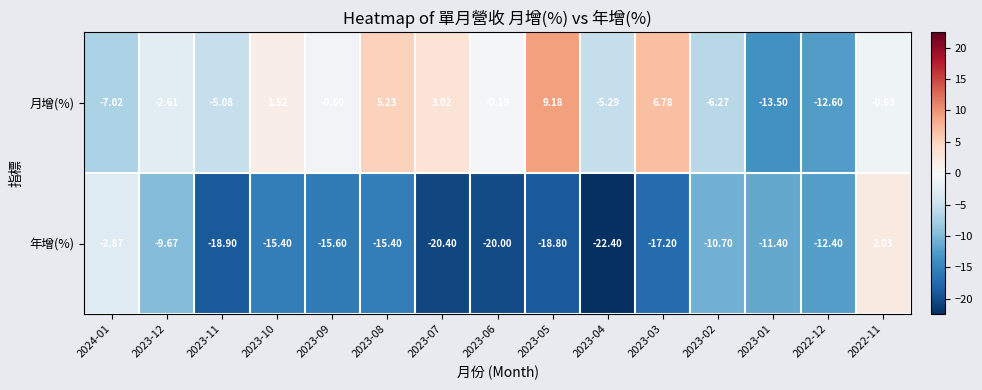

Which series has the largest range (max minus min)?

年增(%)